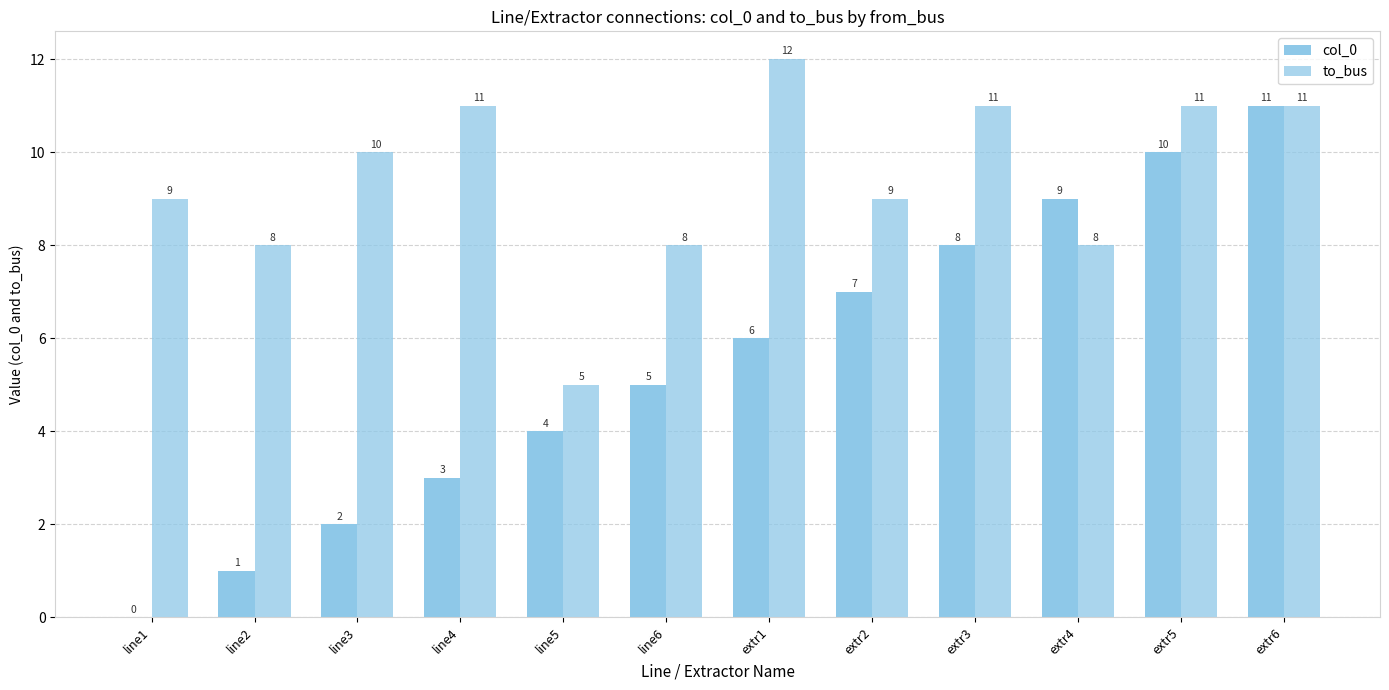

How many positive values does the col_0 series have?

11